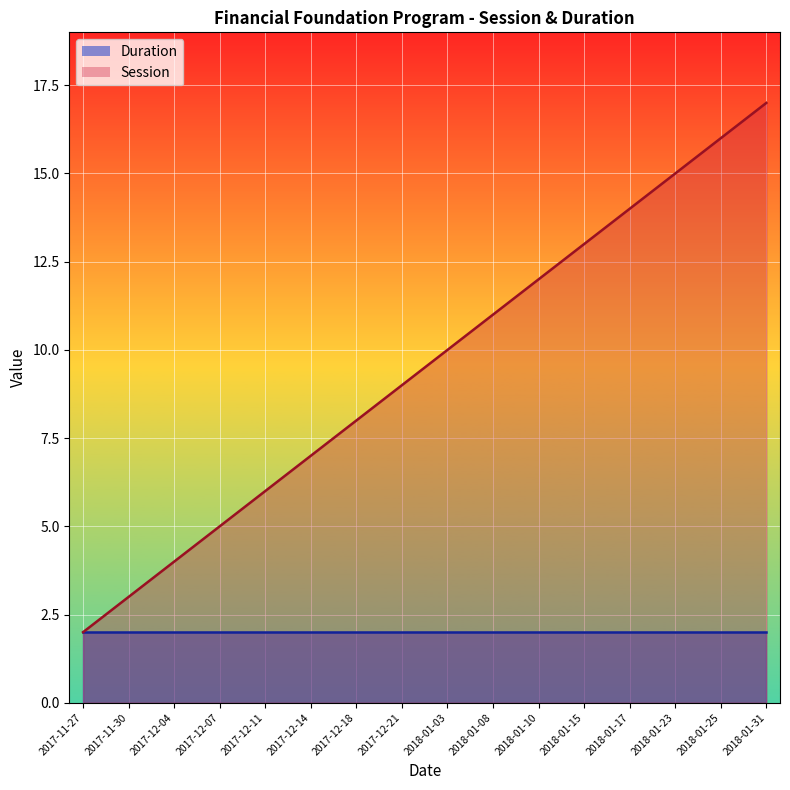

What position from the left is 2018-01-31?

16